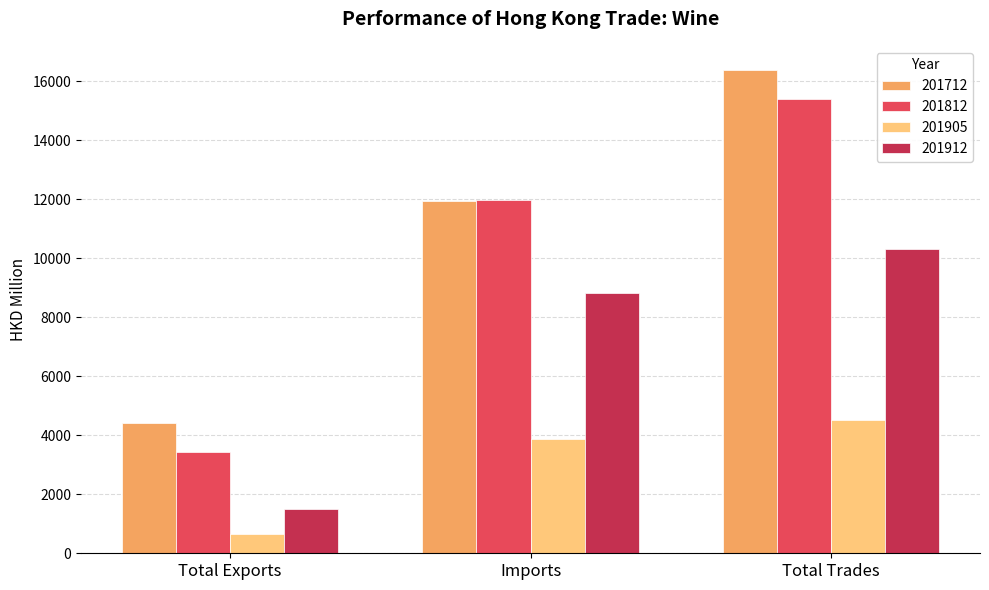

What are all the series names shown in the legend?

201712, 201812, 201905, 201912